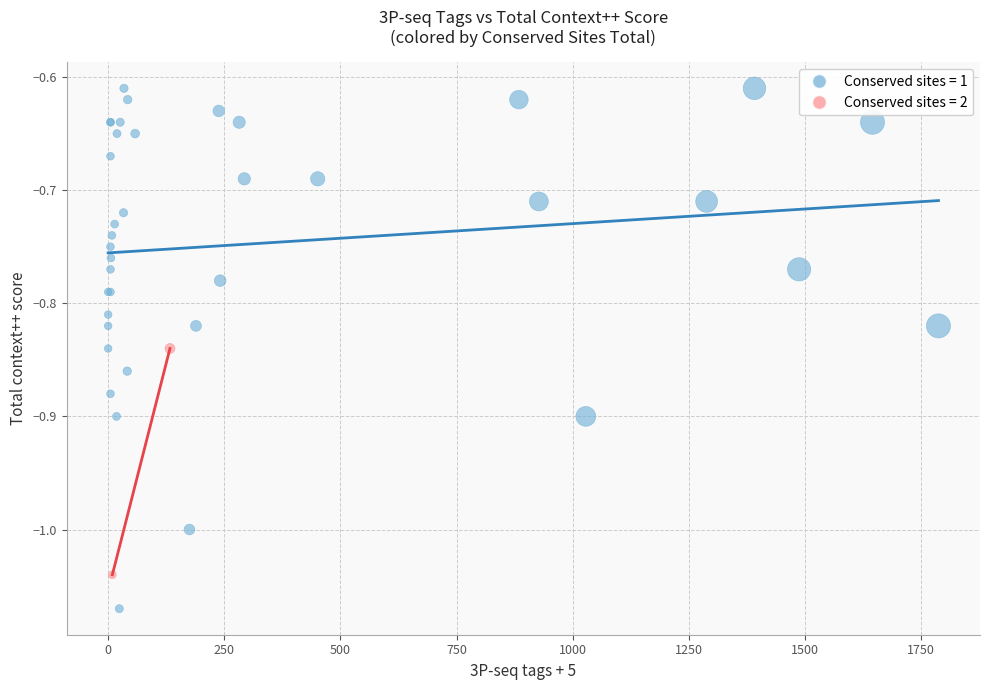

What are all the series names shown in the legend?

Conserved sites = 1, Conserved sites = 2